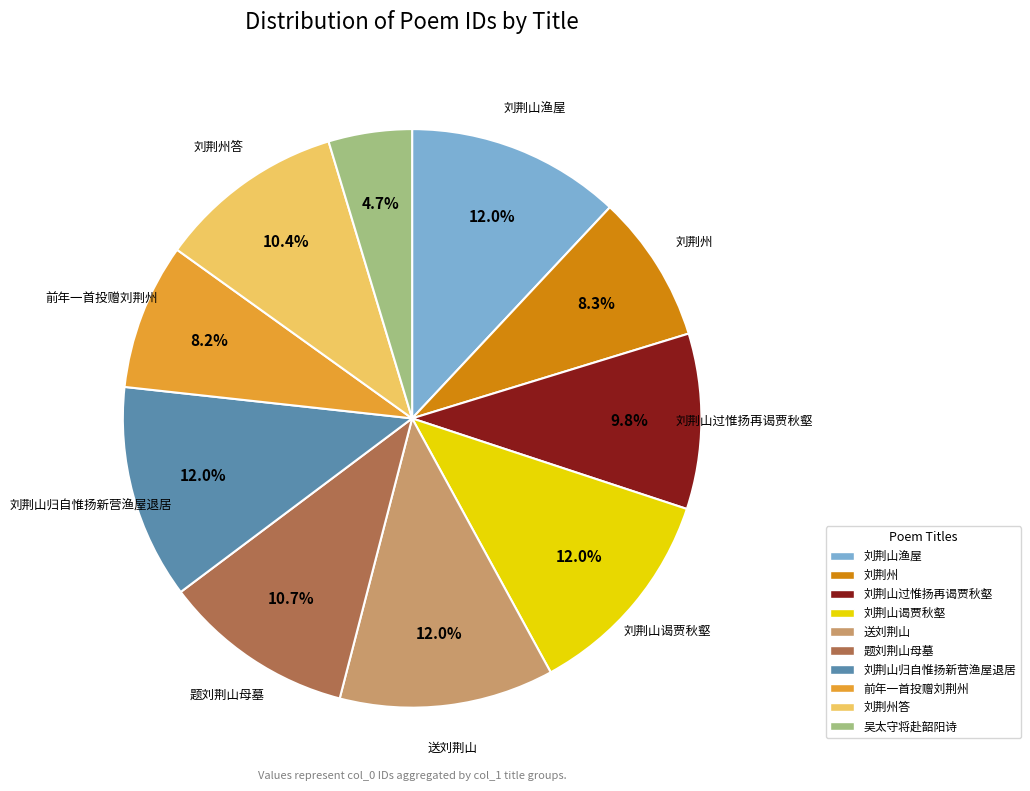

Is there a majority slice in this chart?

No